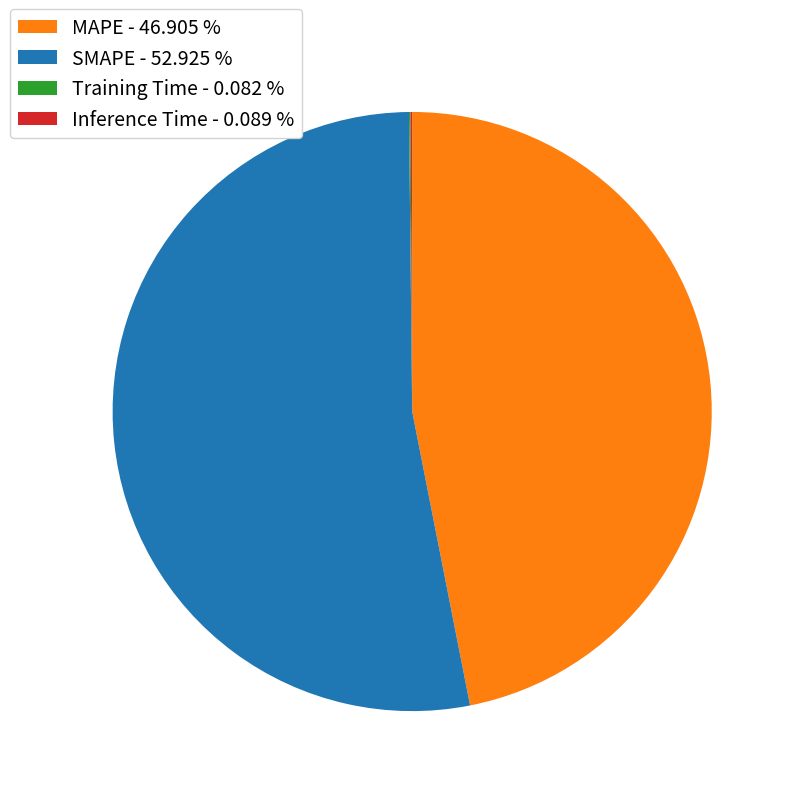

Does SMAPE - 52.925 % account for over 50% of the chart?

Yes